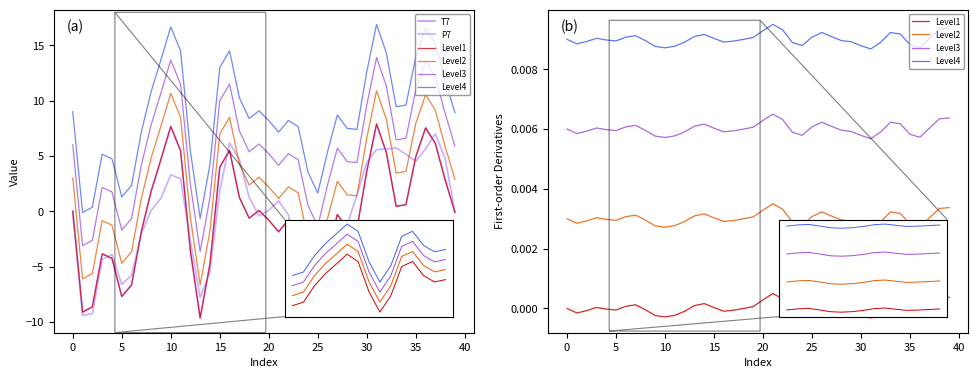

True or false: Level3 has more than 2 interior local peaks.

True